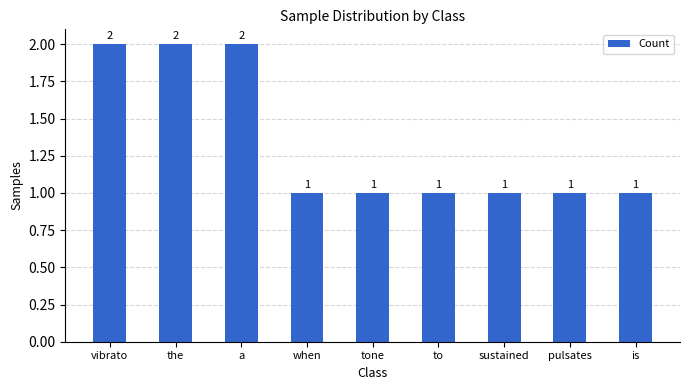

The value at pulsates is 0. True or false?

False